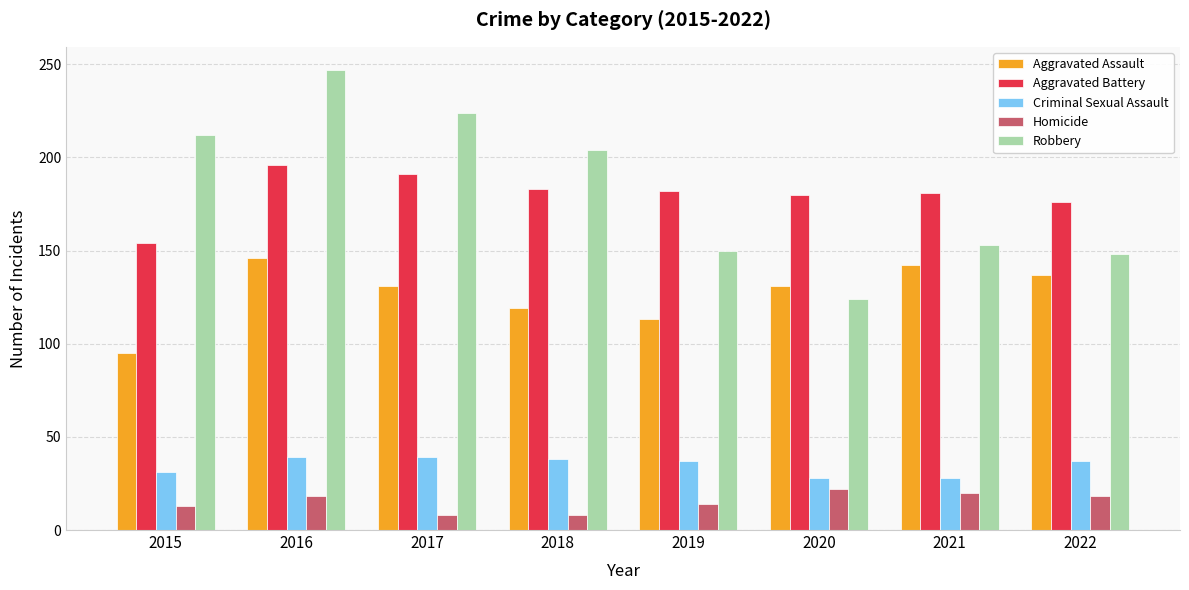

How many categories are shown in the chart?

8